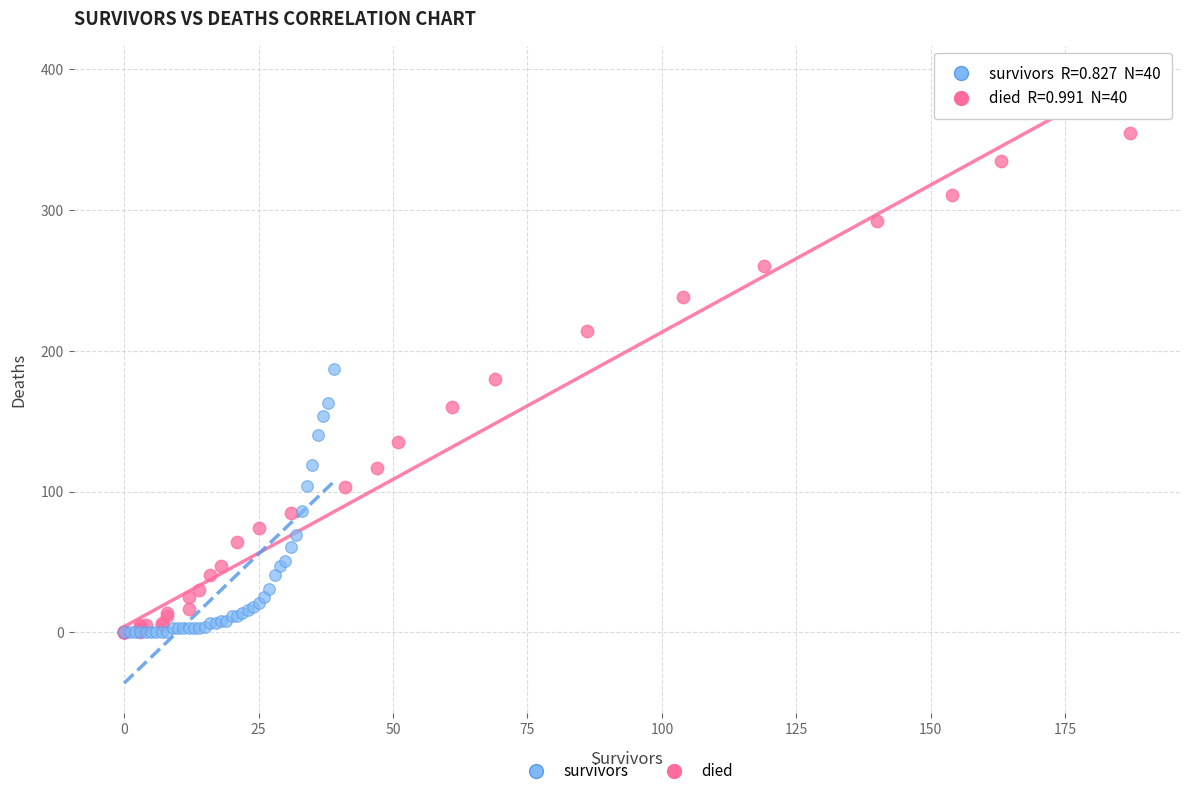

Which series reaches the maximum Y coordinate?

died